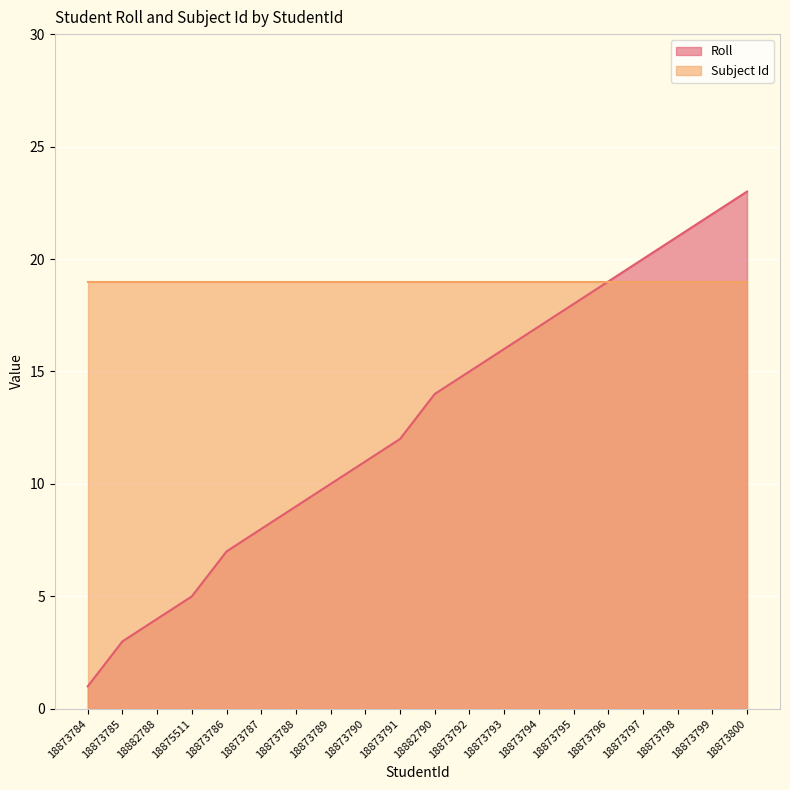

Where does the data first go above 14?

18873792